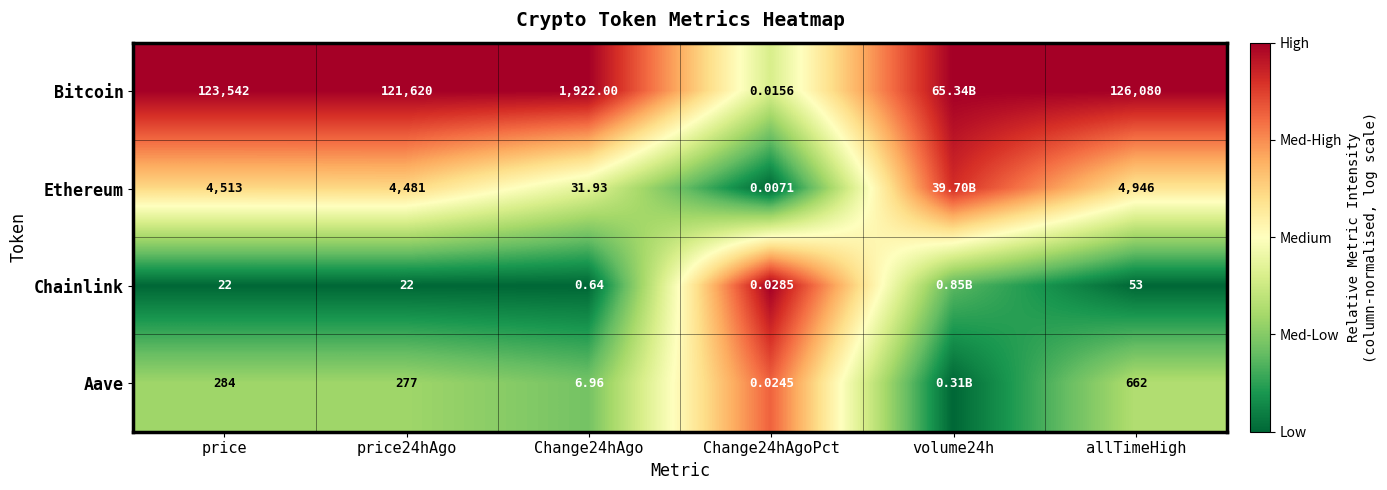

Is the value of Ethereum at price greater than the value of Chainlink at allTimeHigh?

Yes